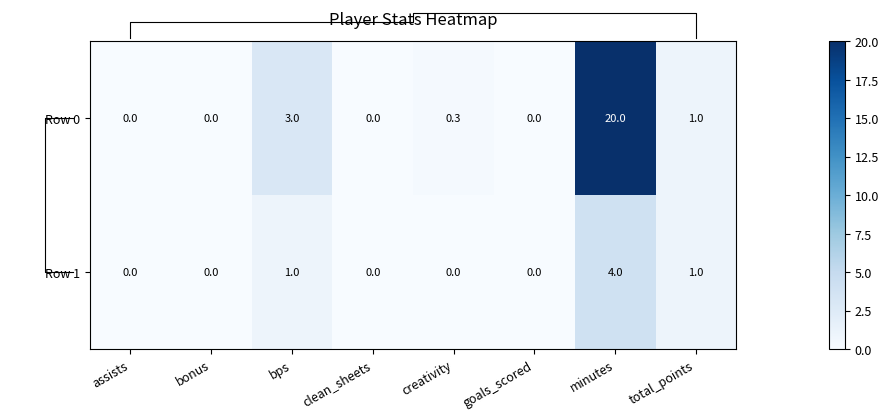

What is the highest value of the Row 0 series?

20.0